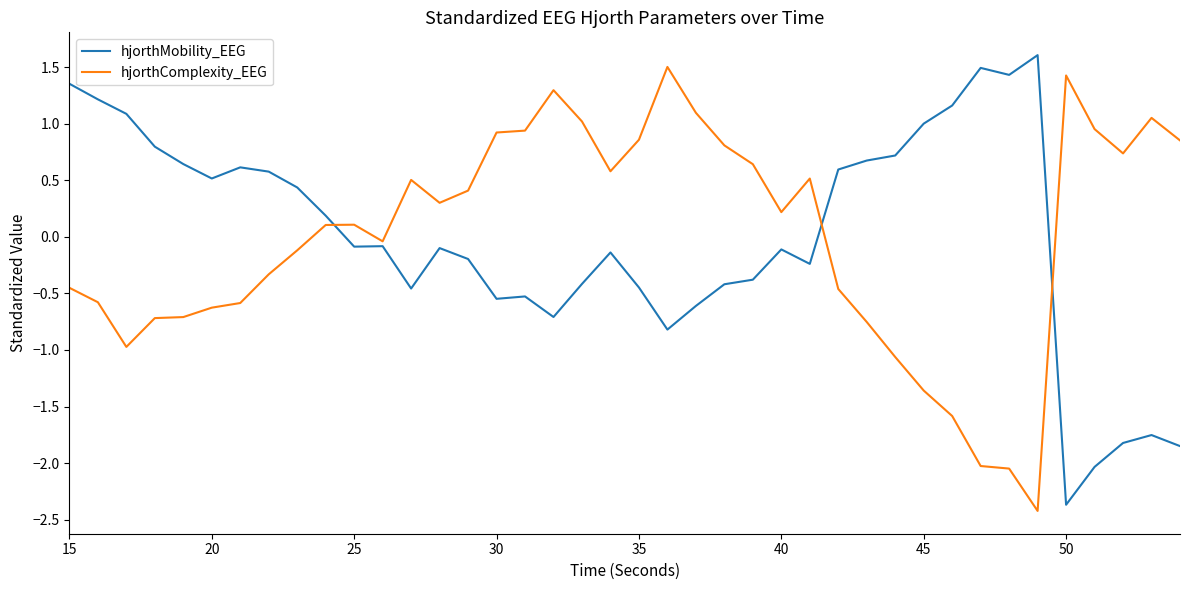

What is the maximum value for hjorthComplexity_EEG?

1.5